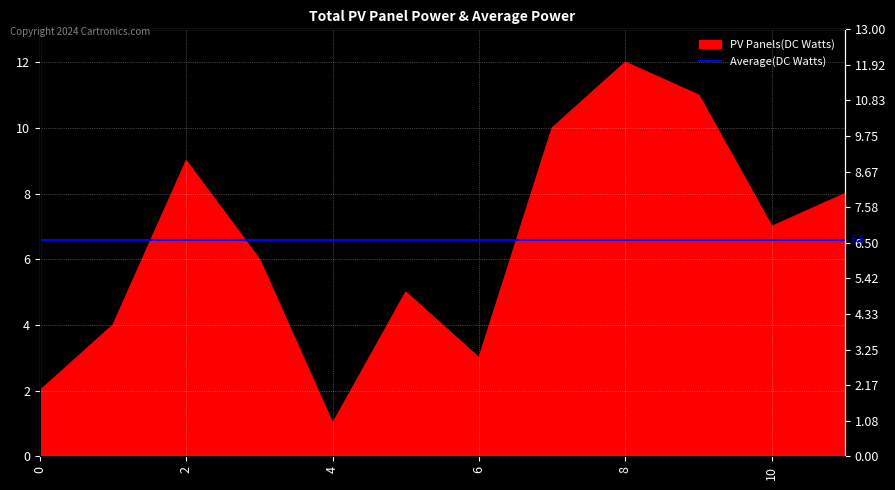

What is the sum of all values?

78